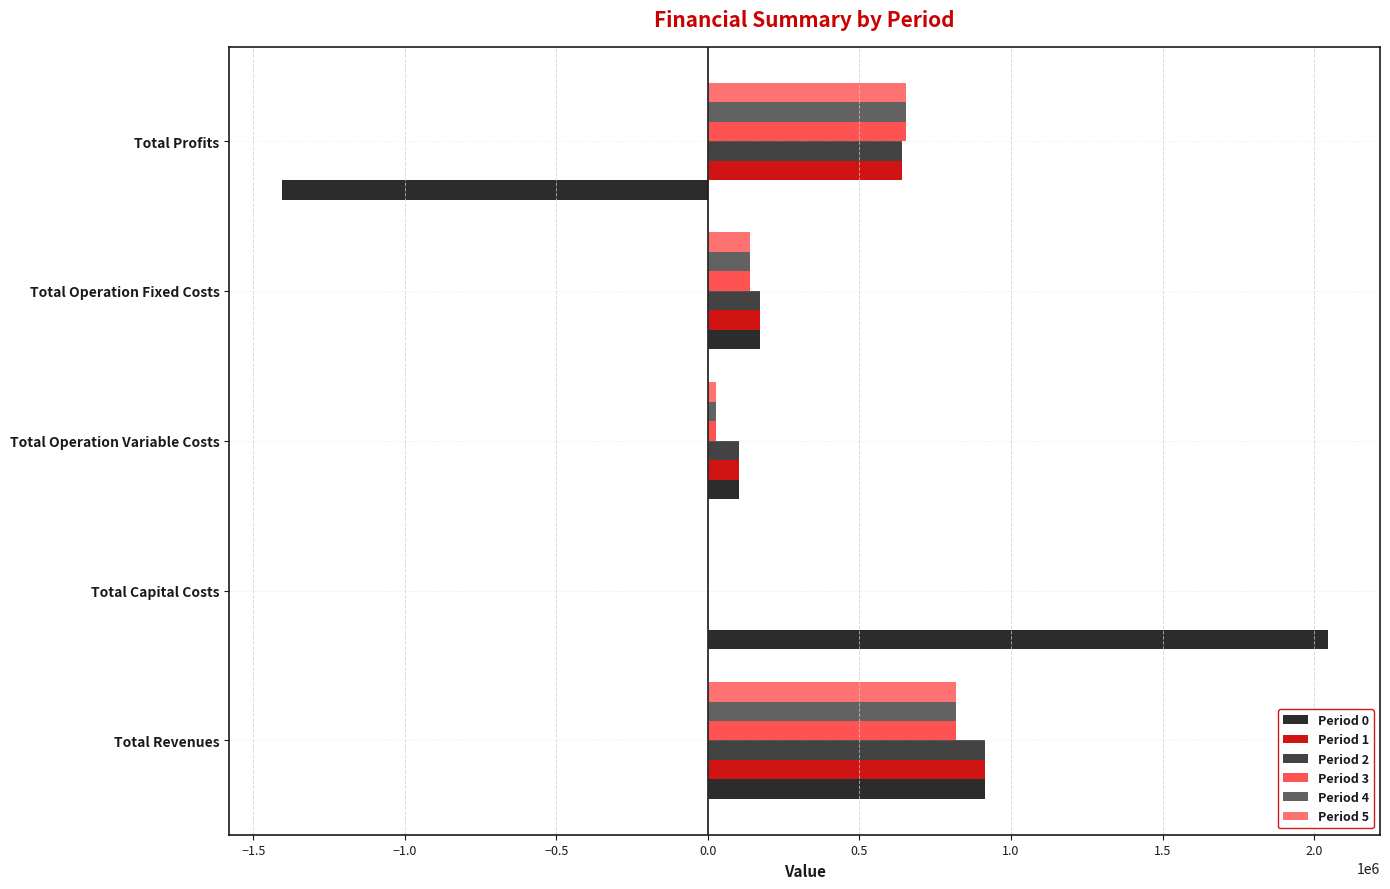

What is the sum of the Period 4 values at Total Capital Costs and Total Operation Fixed Costs?

138979.4